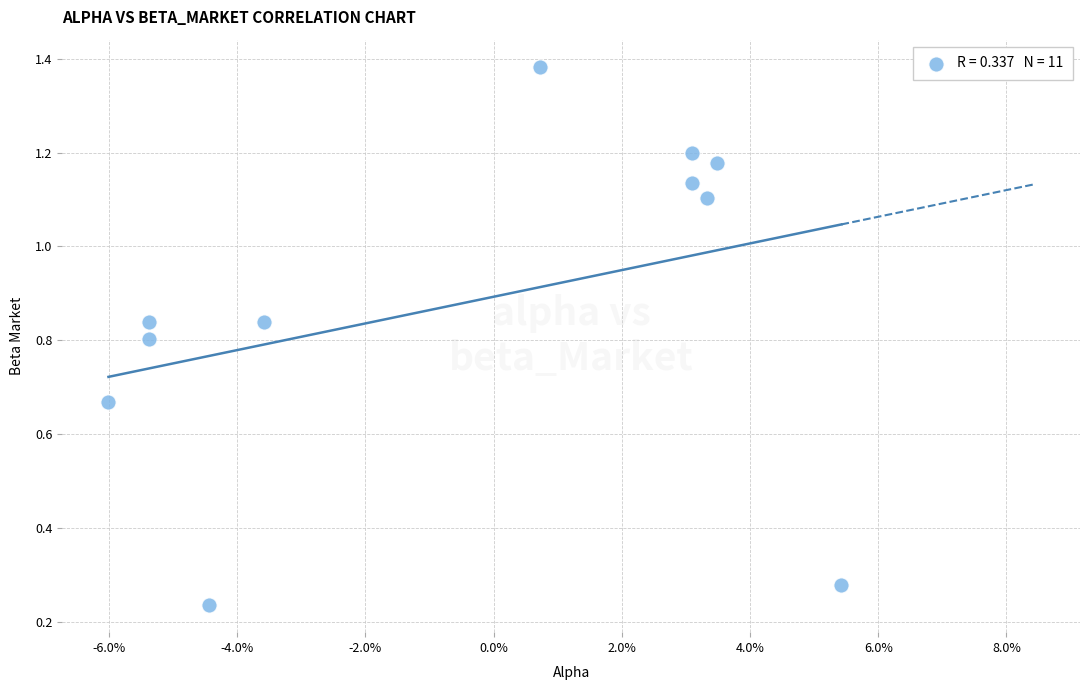

What is the average Y value?

0.9